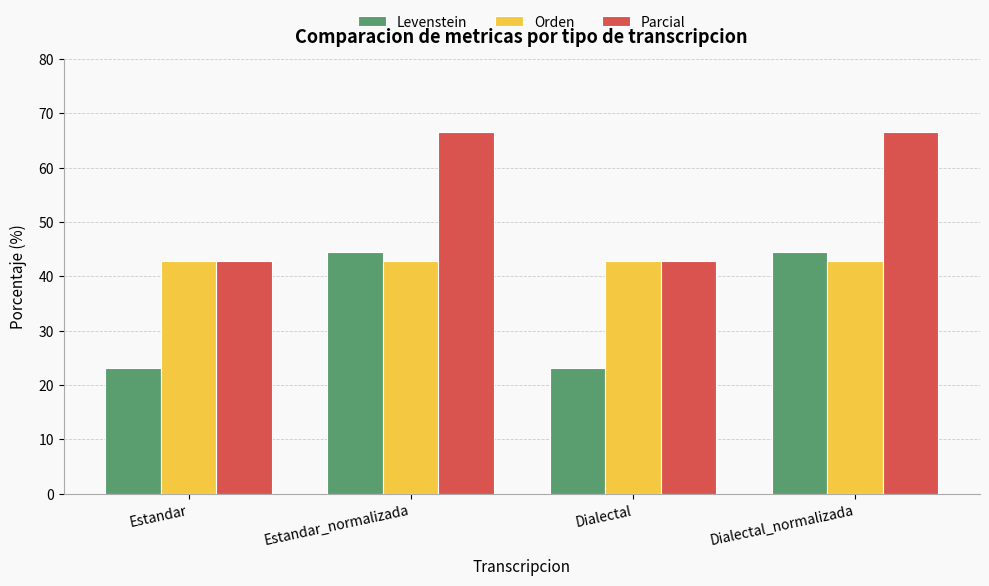

What is the label of the 3rd bar from the left?

Dialectal